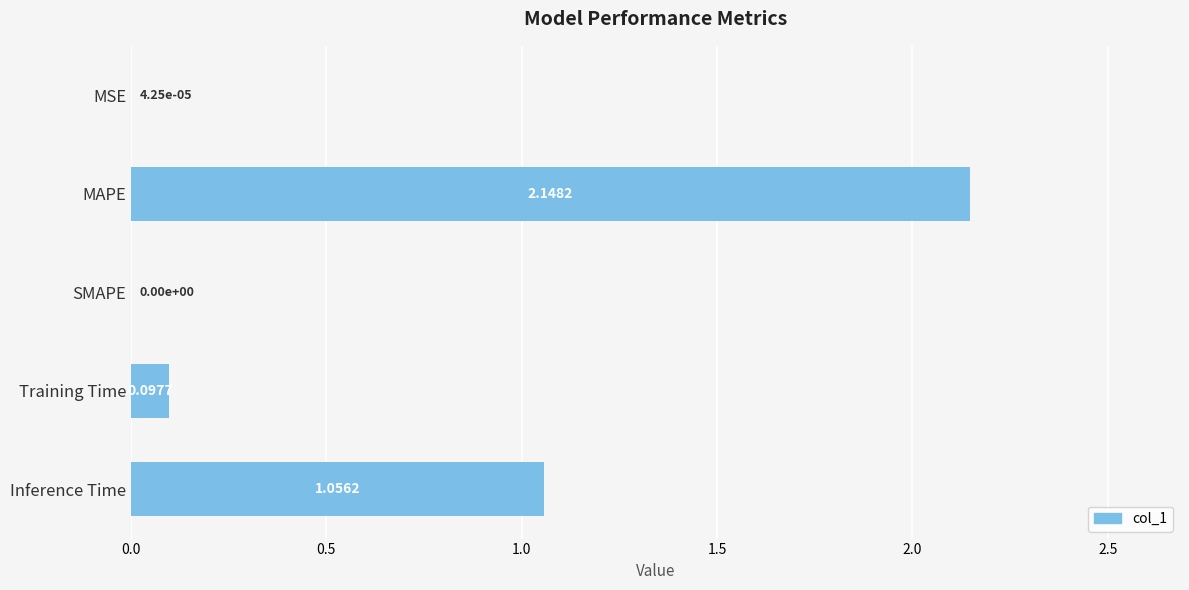

What is the change in value from SMAPE to Training Time?

+0.1